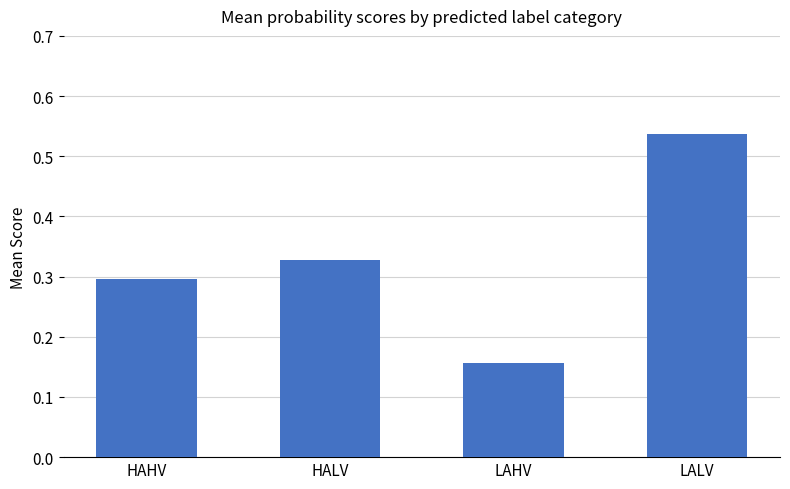

Which category has the highest value across all series?

LALV